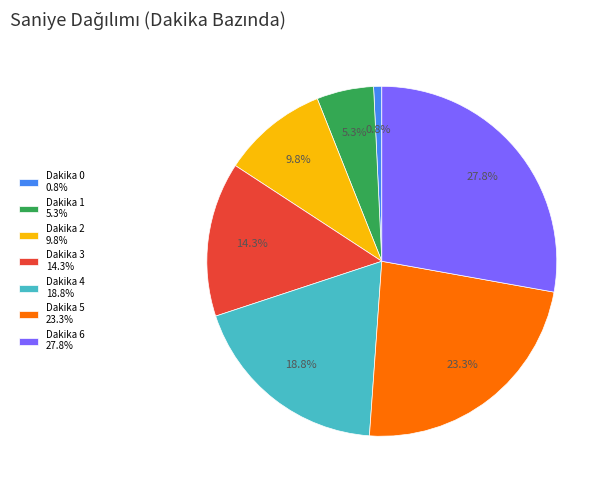

Rank the categories by value from highest to lowest.

Dakika 6 27.8%, Dakika 5 23.3%, Dakika 4 18.8%, Dakika 3 14.3%, Dakika 2 9.8%, Dakika 1 5.3%, Dakika 0 0.8%